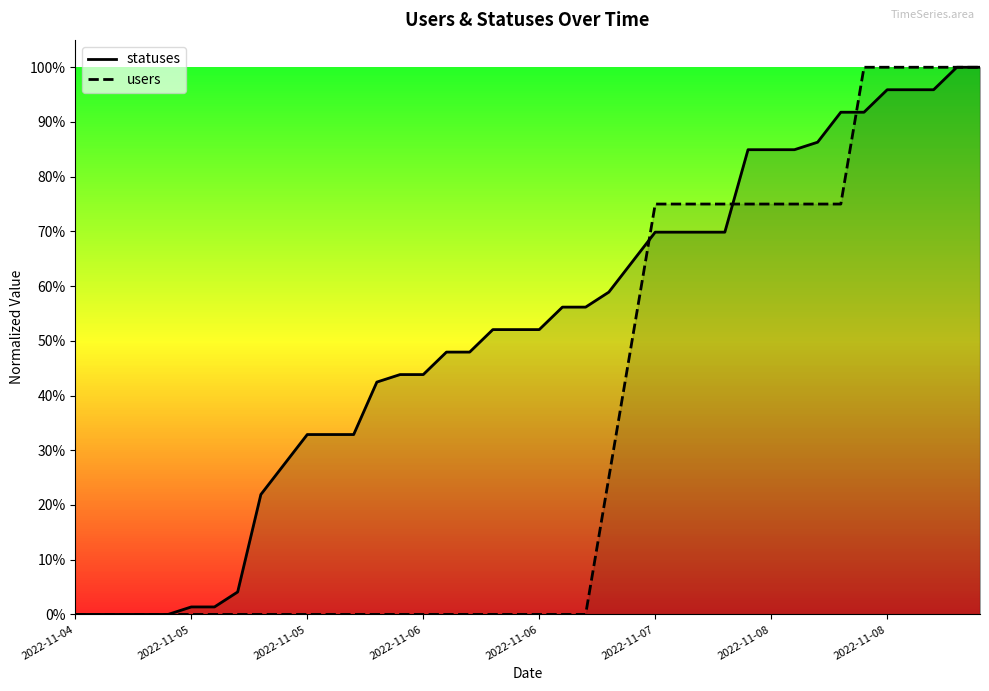

How many positive values does the users series have?

17